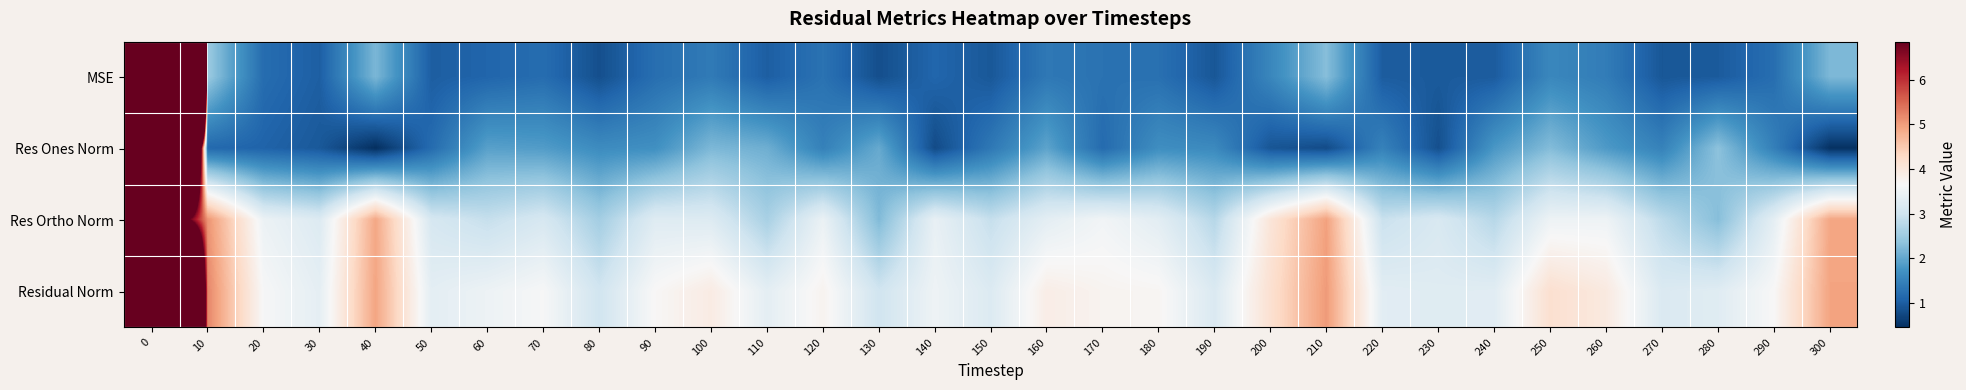

What is the minimum value shown in the chart?

0.5